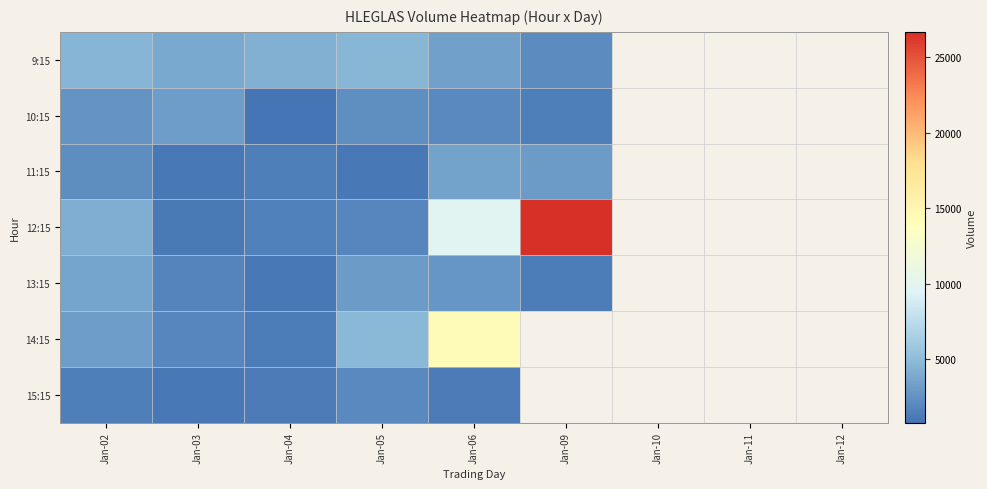

At which category is the sum across all series the highest?

Jan-06